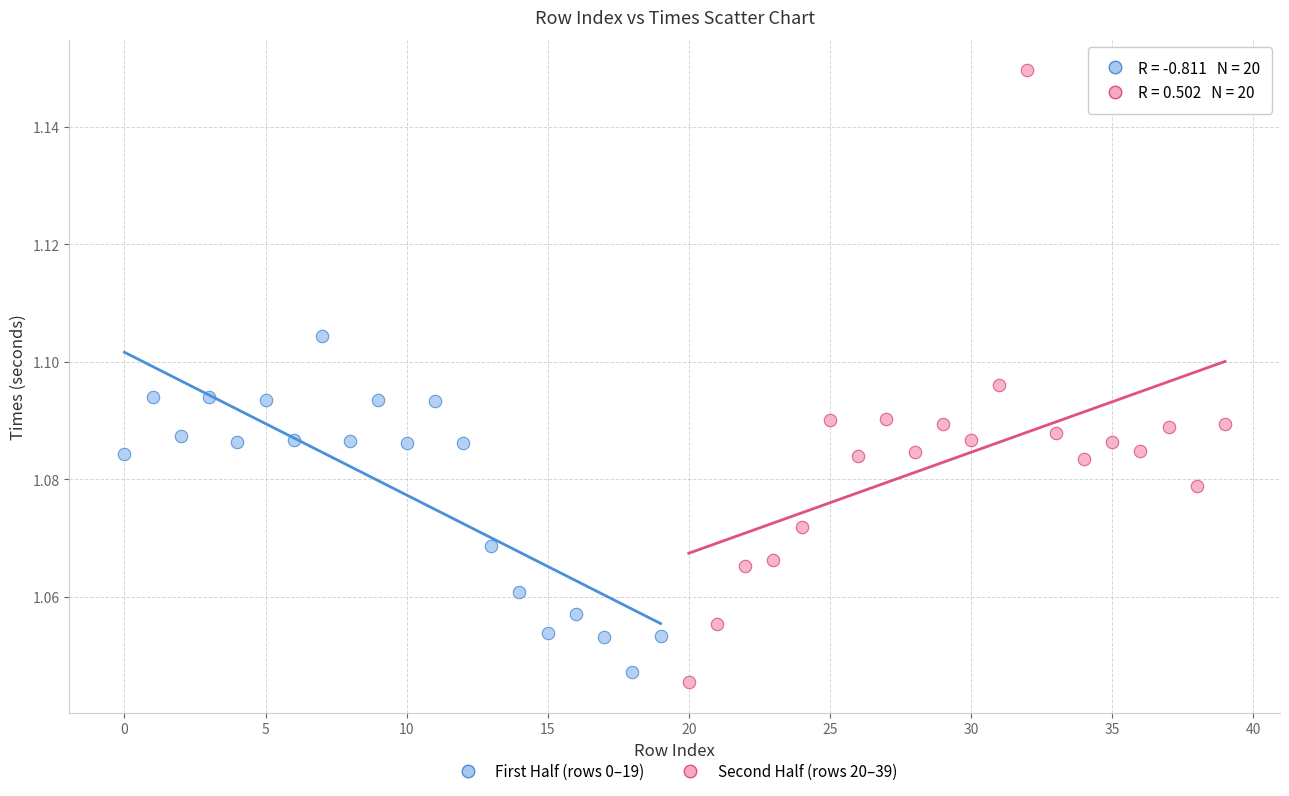

Which series contains the highest Y value?

Second Half (rows 20–39)